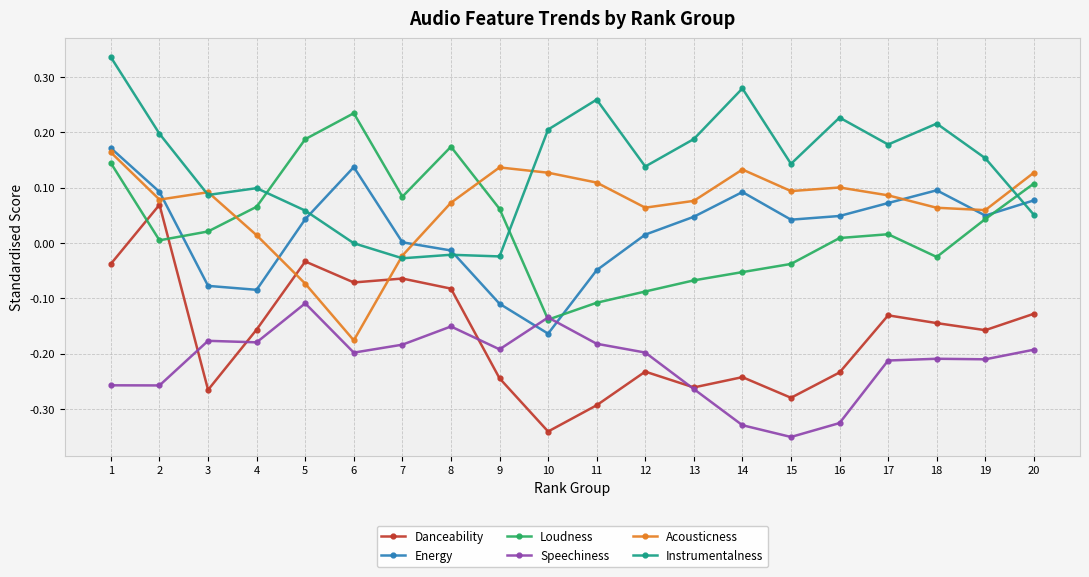

The value of Speechiness at 4 is -0.3. True or false?

False